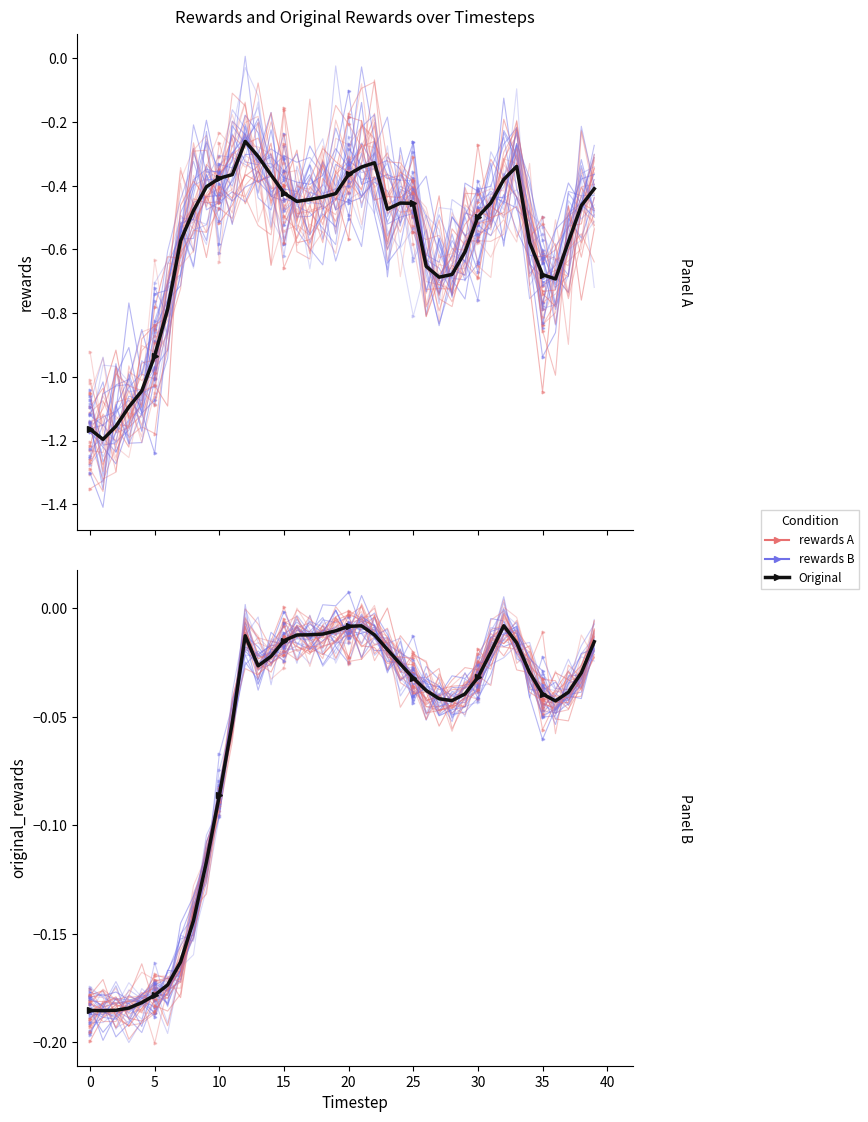

What is the minimum value shown in the chart?

-1.3